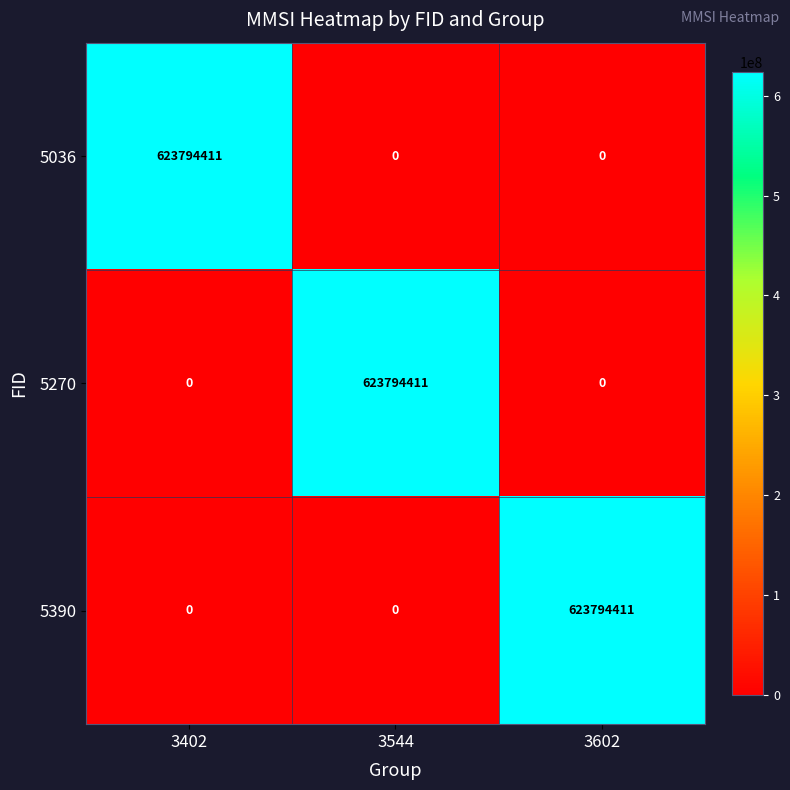

True or false: 5036 has a value of 0 at 3602.

True